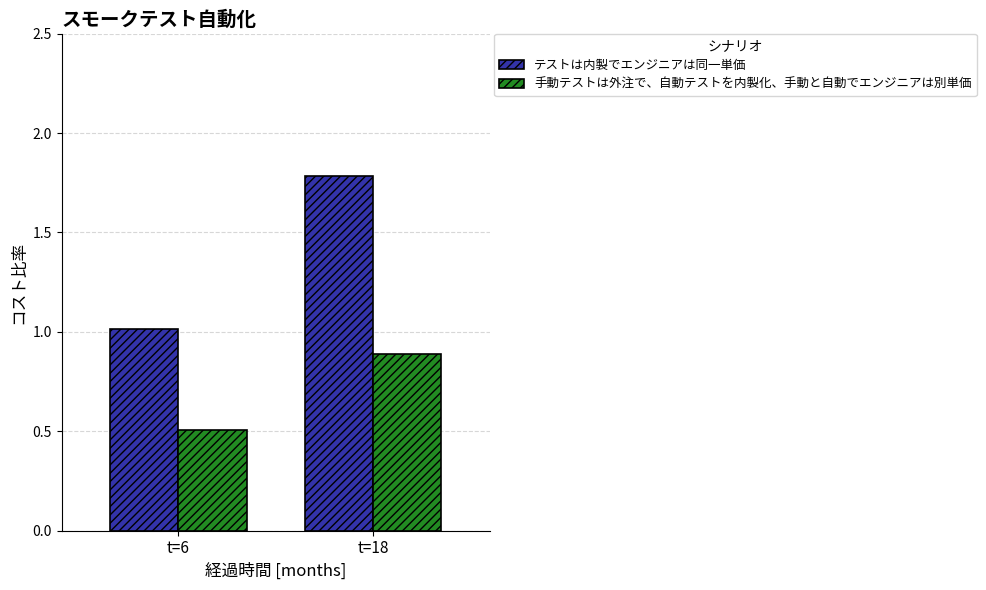

Which series has the largest total across all categories?

テストは内製でエンジニアは同一単価